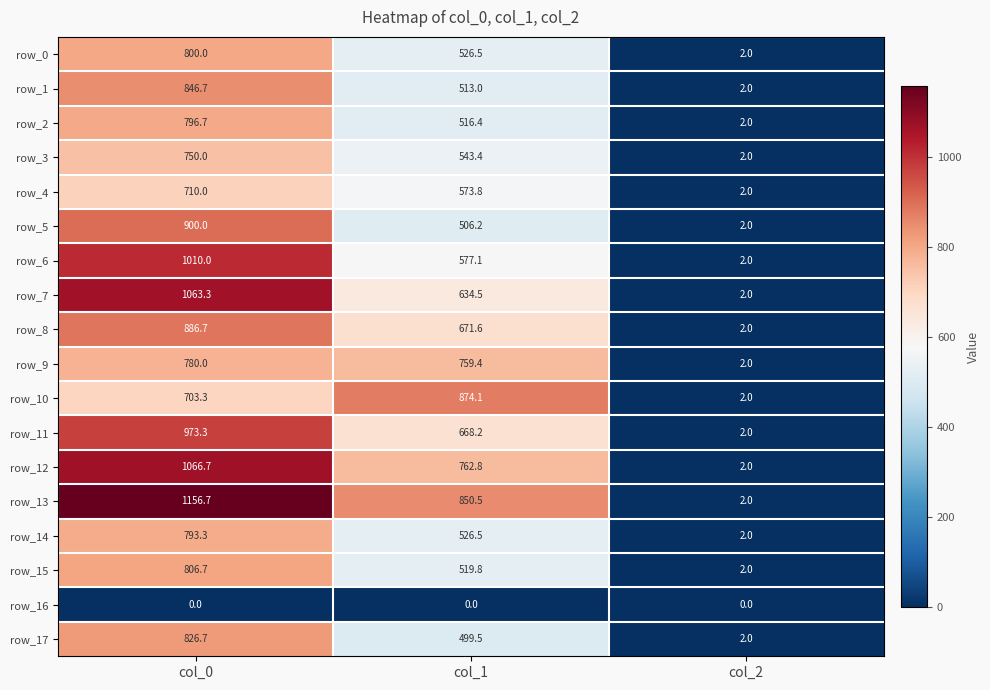

What is the difference between the row_11 values at col_2 and col_0?

971.3